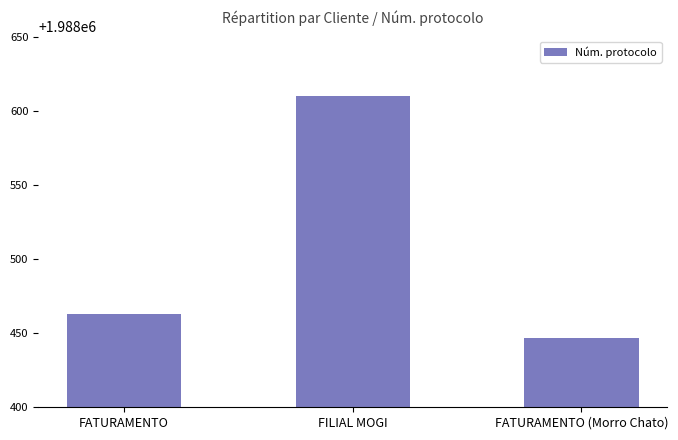

What is the sum of the values at FATURAMENTO and FILIAL MOGI?

3977073